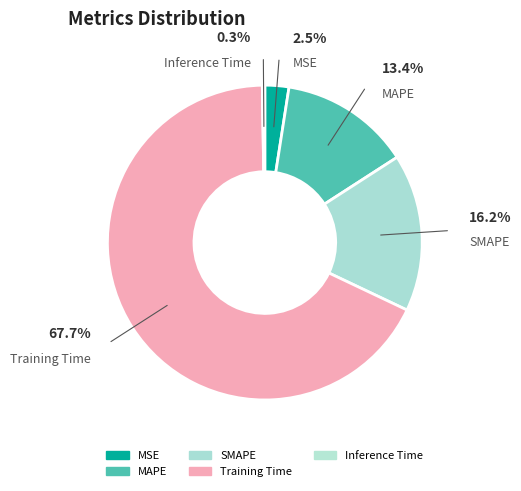

True or false: SMAPE accounts for 16% of the total.

True